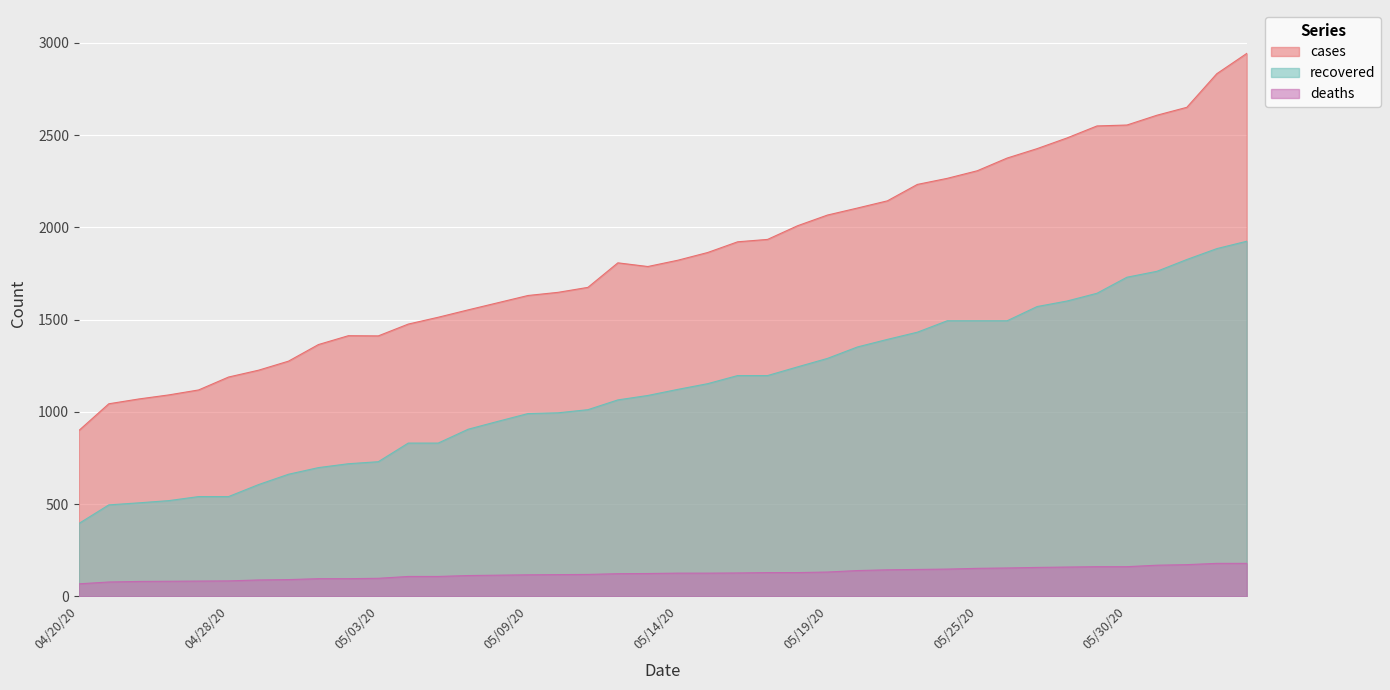

Reading right to left, transcribe all the data shown in this chart.

cases: 06/10/20=2943	06/09/20=2833	06/08/20=2651	06/02/20=2608	05/30/20=2555	05/29/20=2550	05/28/20=2485	05/27/20=2427	05/26/20=2376	05/25/20=2307	05/24/20=2266	05/22/20=2233	05/21/20=2144	05/20/20=2105	05/19/20=2067	05/18/20=2009	05/17/20=1935	05/16/20=1922	05/15/20=1864	05/14/20=1822	05/13/20=1788	05/12/20=1808	05/11/20=1675	05/10/20=1648	05/09/20=1631	05/08/20=1592	05/07/20=1553	05/06/20=1513	05/05/20=1476	05/03/20=1412	05/02/20=1413	05/01/20=1365	04/30/20=1275	04/29/20=1226	04/28/20=1189	04/27/20=1119	04/26/20=1092	04/25/20=1070	04/24/20=1044	04/20/20=899
recovered: 06/10/20=1925	06/09/20=1885	06/08/20=1826	06/02/20=1762	05/30/20=1730	05/29/20=1643	05/28/20=1601	05/27/20=1571	05/26/20=1494	05/25/20=1494	05/24/20=1494	05/22/20=1432	05/21/20=1393	05/20/20=1352	05/19/20=1290	05/18/20=1244	05/17/20=1197	05/16/20=1197	05/15/20=1153	05/14/20=1122	05/13/20=1089	05/12/20=1065	05/11/20=1012	05/10/20=995	05/09/20=991	05/08/20=949	05/07/20=906	05/06/20=831	05/05/20=831	05/03/20=730	05/02/20=719	05/01/20=698	04/30/20=662	04/29/20=606	04/28/20=541	04/27/20=541	04/26/20=519	04/25/20=507	04/24/20=496	04/20/20=395
deaths: 06/10/20=179	06/09/20=179	06/08/20=172	06/02/20=169	05/30/20=161	05/29/20=161	05/28/20=159	05/27/20=157	05/26/20=154	05/25/20=152	05/24/20=148	05/22/20=146	05/21/20=144	05/20/20=140	05/19/20=132	05/18/20=129	05/17/20=129	05/16/20=127	05/15/20=126	05/14/20=126	05/13/20=124	05/12/20=123	05/11/20=119	05/10/20=118	05/09/20=117	05/08/20=115	05/07/20=113	05/06/20=108	05/05/20=108	05/03/20=98	05/02/20=96	05/01/20=96	04/30/20=91	04/29/20=89	04/28/20=84	04/27/20=83	04/26/20=82	04/25/20=81	04/24/20=78	04/20/20=68